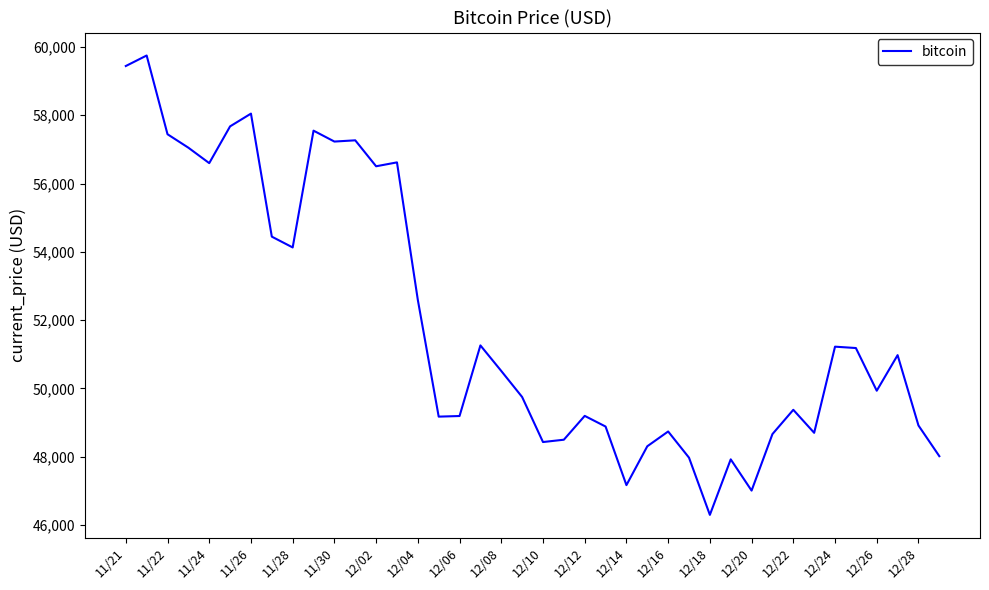

How many lines are shown in the chart?

1